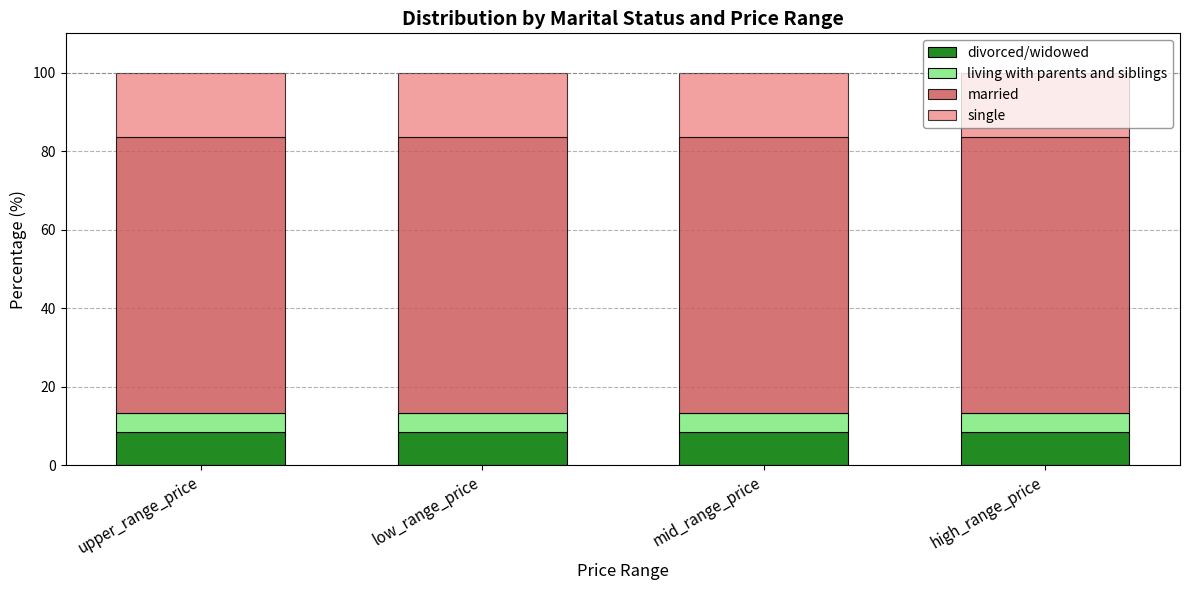

What is the total value across all series at mid_range_price?

100.0